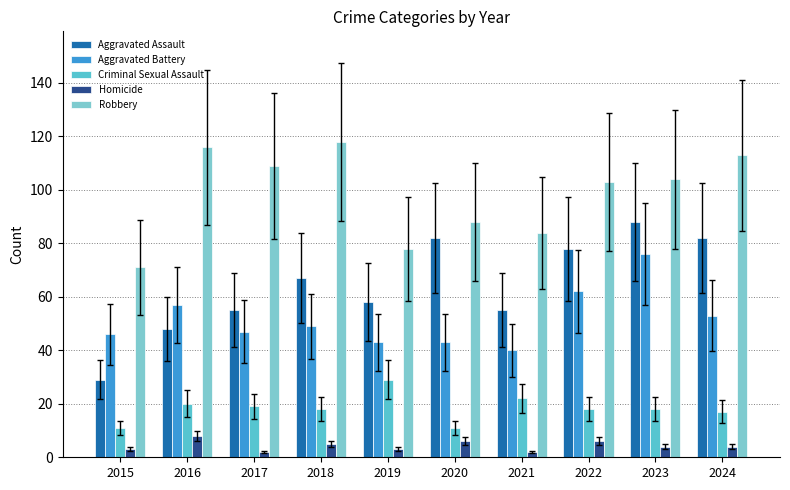

What is the difference between the Criminal Sexual Assault values at 2023 and 2016?

2